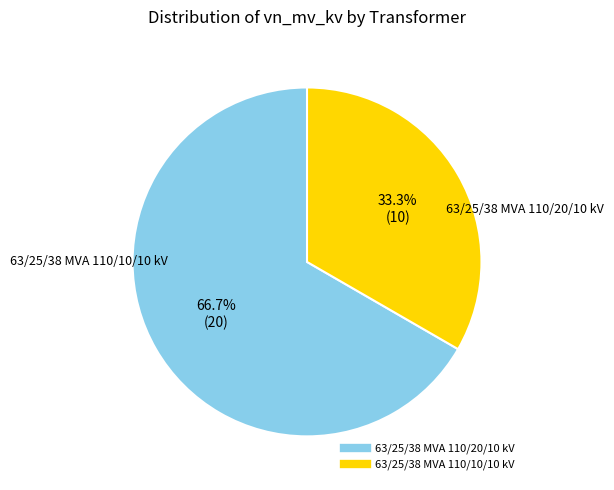

Is it true that 63/25/38 MVA 110/20/10 kV is 75% of the pie?

False